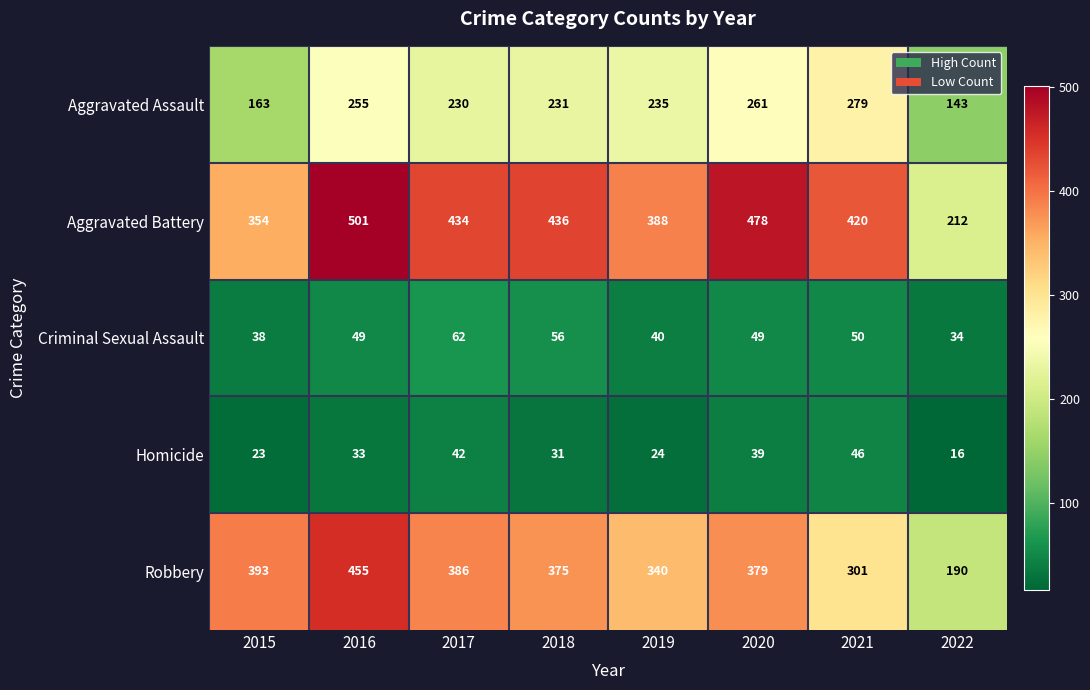

What is the sum of the Criminal Sexual Assault values at 2020 and 2017?

111